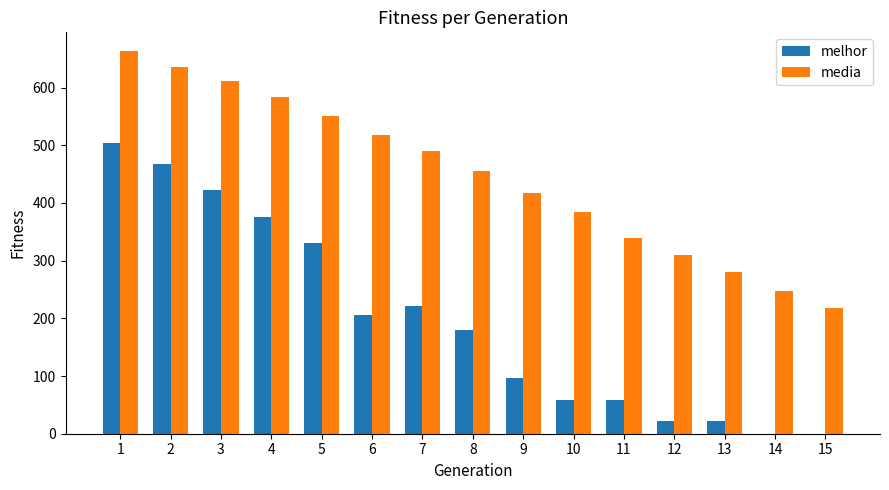

What is the sum of the media values at 8 and 2?

1091.6